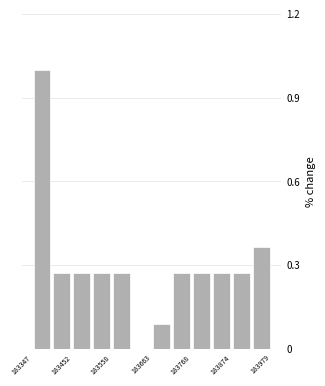

Read against the x-axis, roughly where is the centre of the tallest bar?

183380